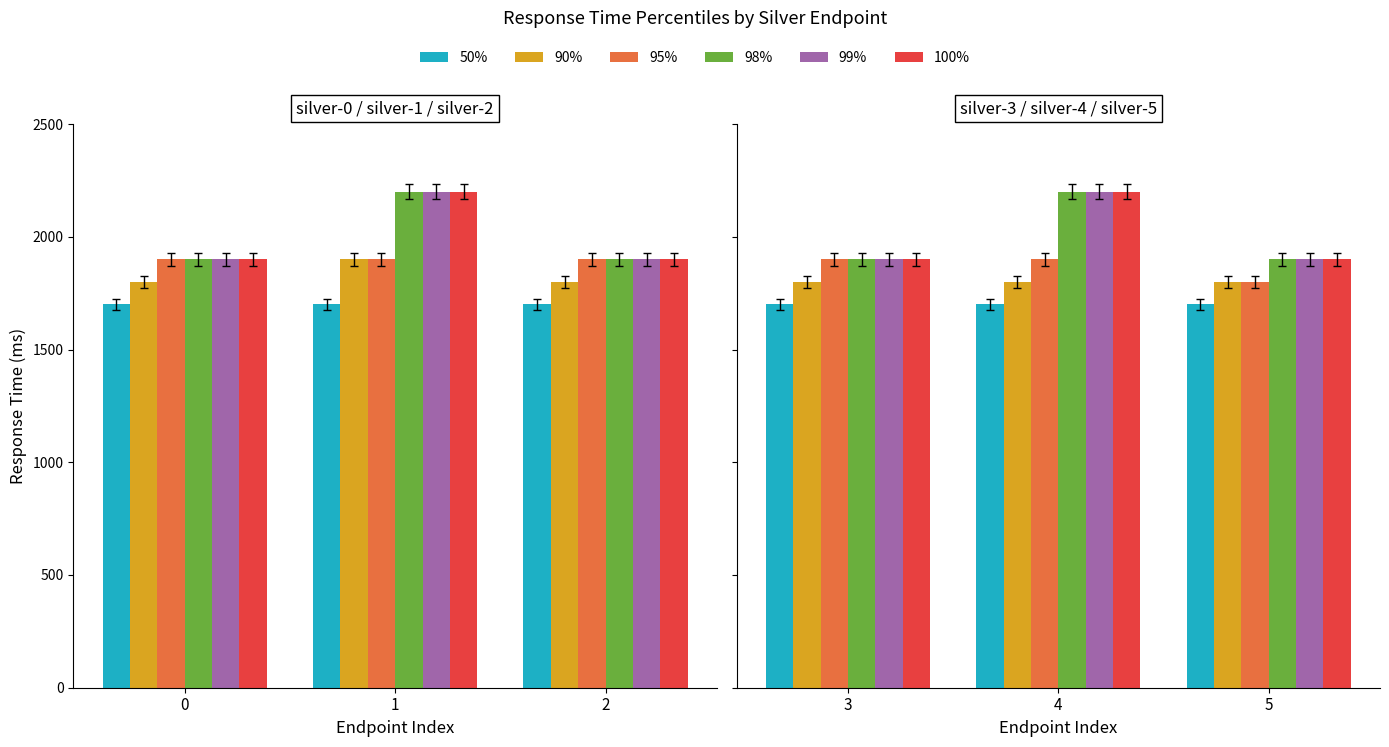

What is the highest value of the 100% series?

2200